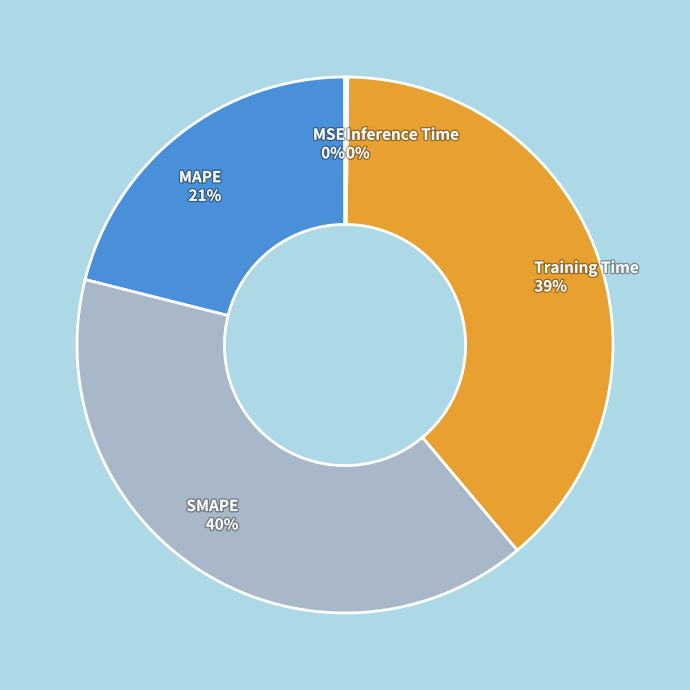

Which category has the biggest portion of the pie?

SMAPE